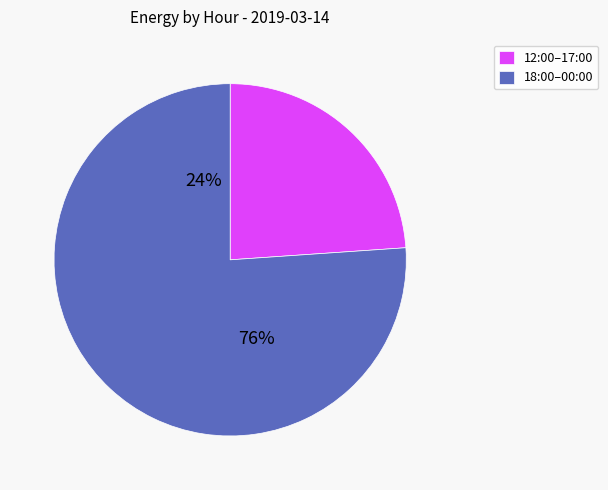

Is 17:00 the majority of the pie?

No